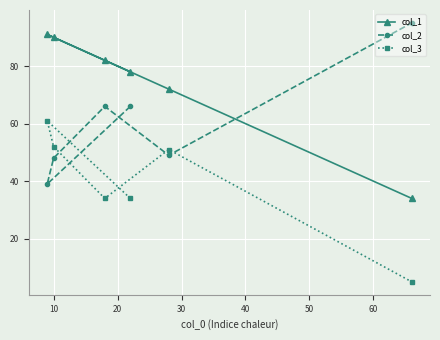

What is the maximum value for col_3?

61